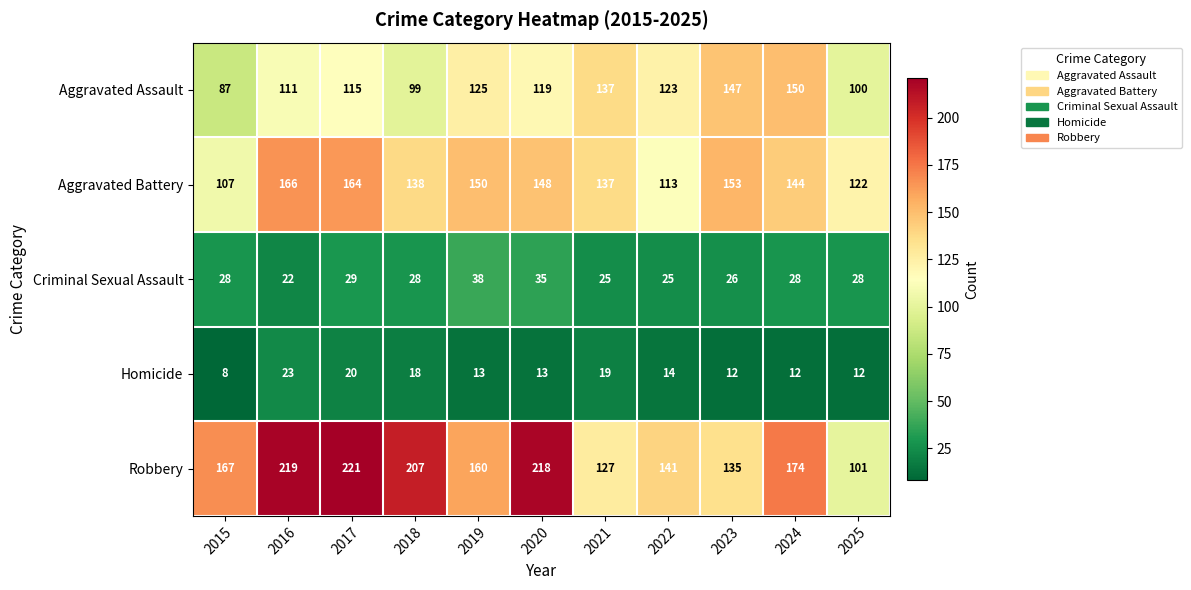

At which label is Aggravated Battery closest to 136?

2021